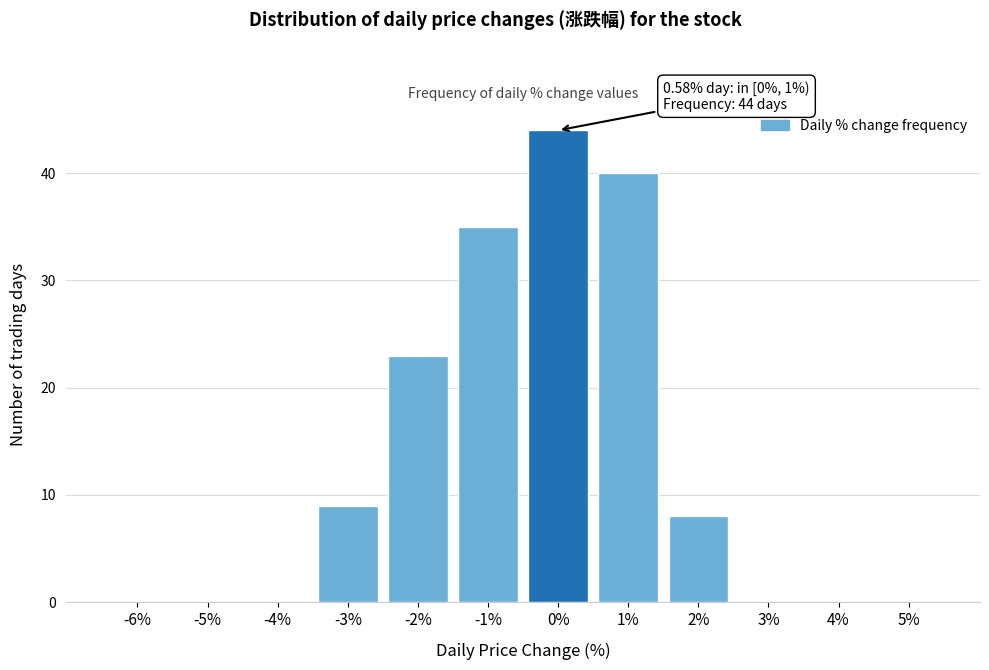

Reading left to right, extract all data points from this chart.

-6%=0	-5%=0	-4%=0	-3%=9	-2%=23	-1%=35	0%=44	1%=40	2%=8	3%=0	4%=0	5%=0